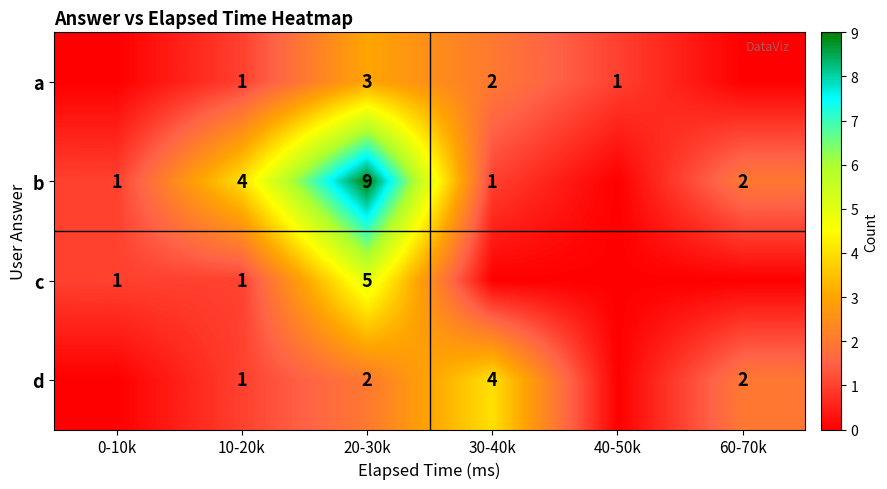

What is the sum of the d values at 20-30k and 10-20k?

3